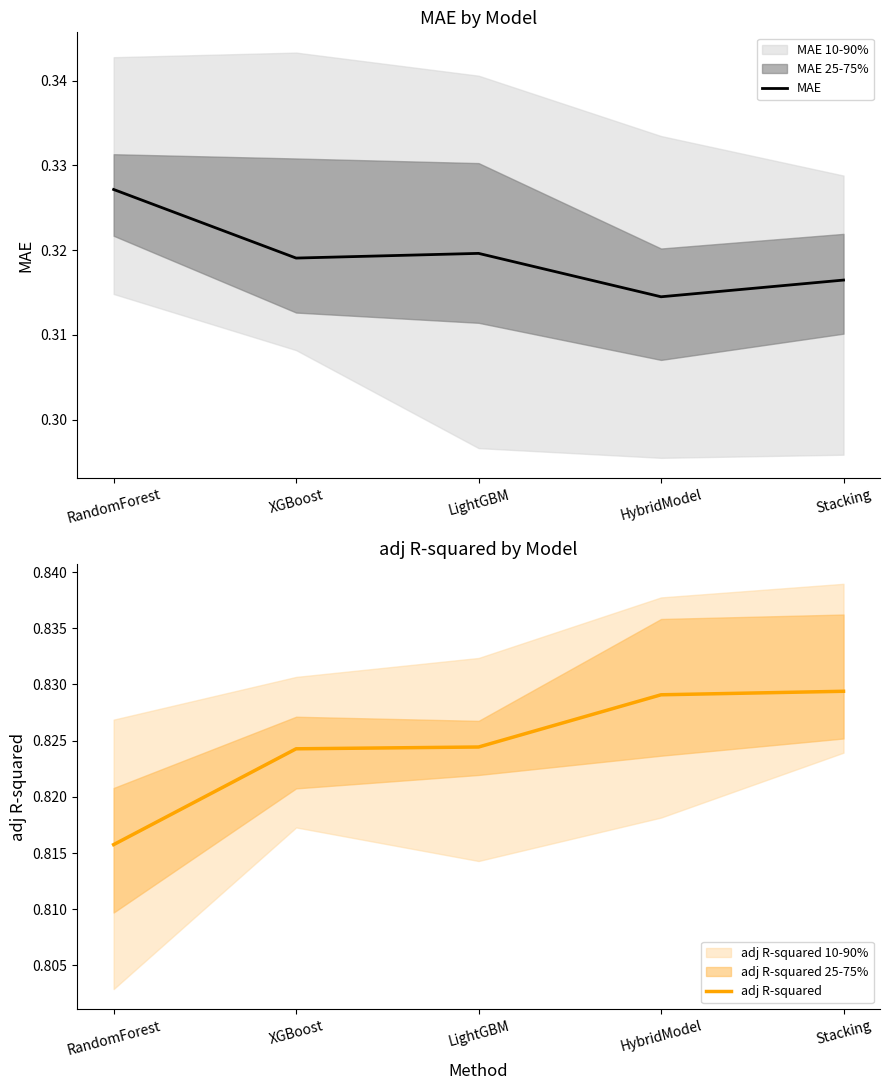

Which has a higher value, Stacking or LightGBM?

LightGBM